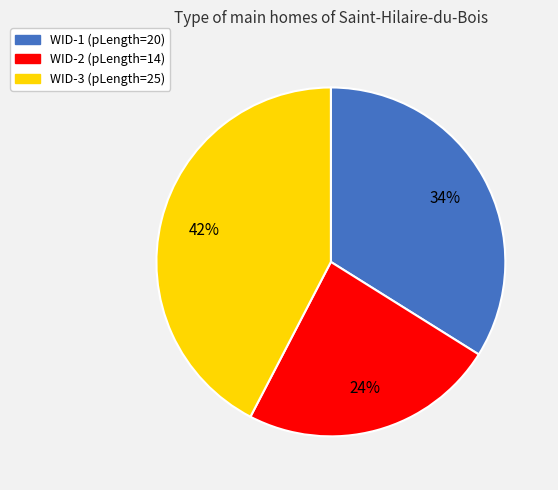

Is it true that WID-2 is 16% of the pie?

False